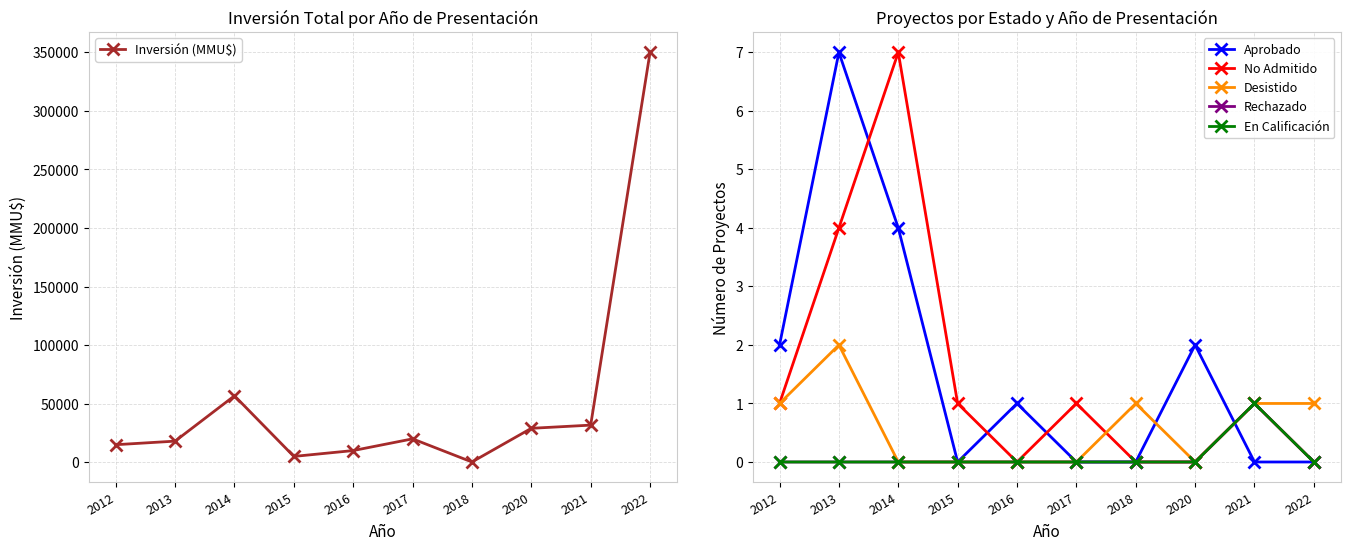

True or false: No Admitido has more than 1 interior local peaks.

True